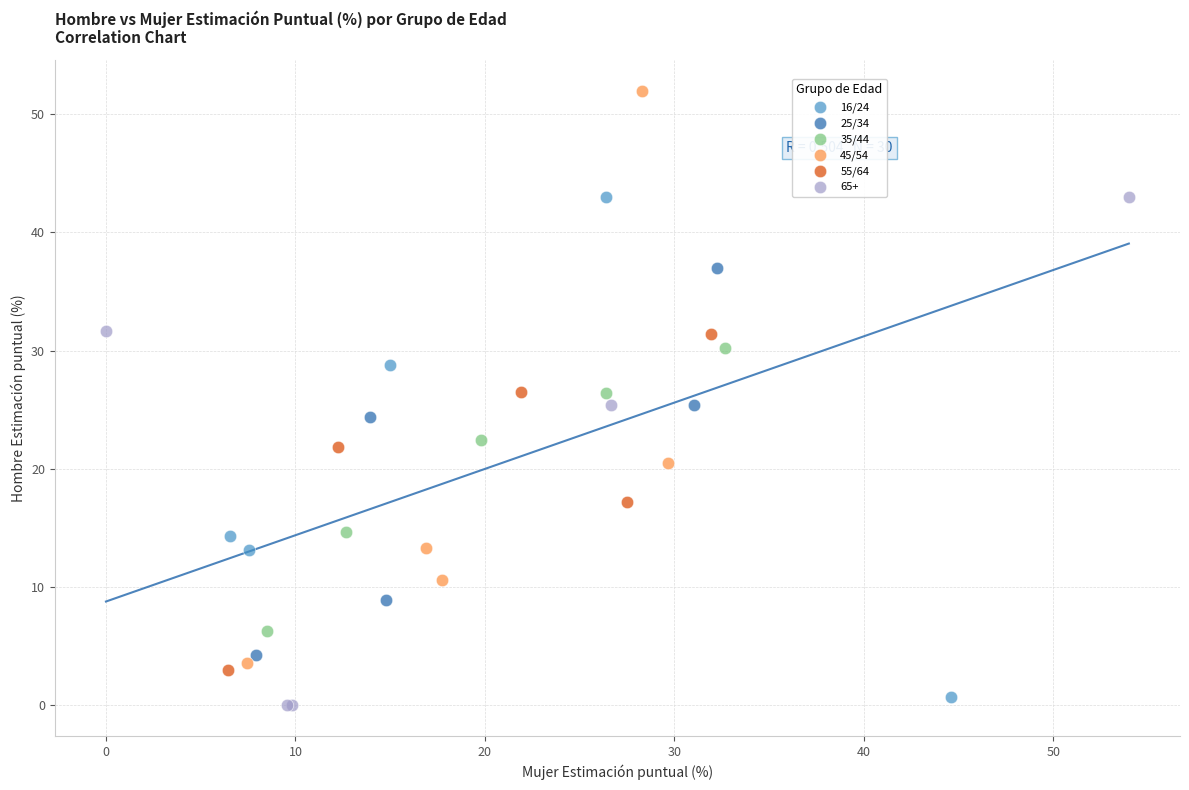

What are all the series names shown in the legend?

16/24, 25/34, 35/44, 45/54, 55/64, 65+